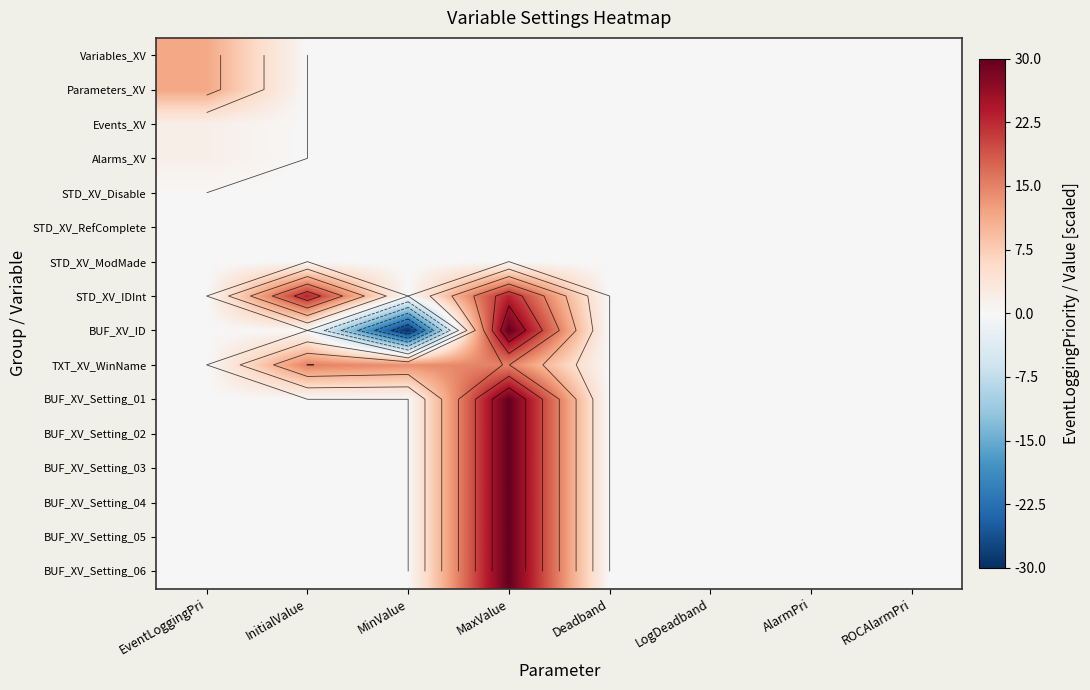

Which series has the largest range (max minus min)?

BUF_XV_ID